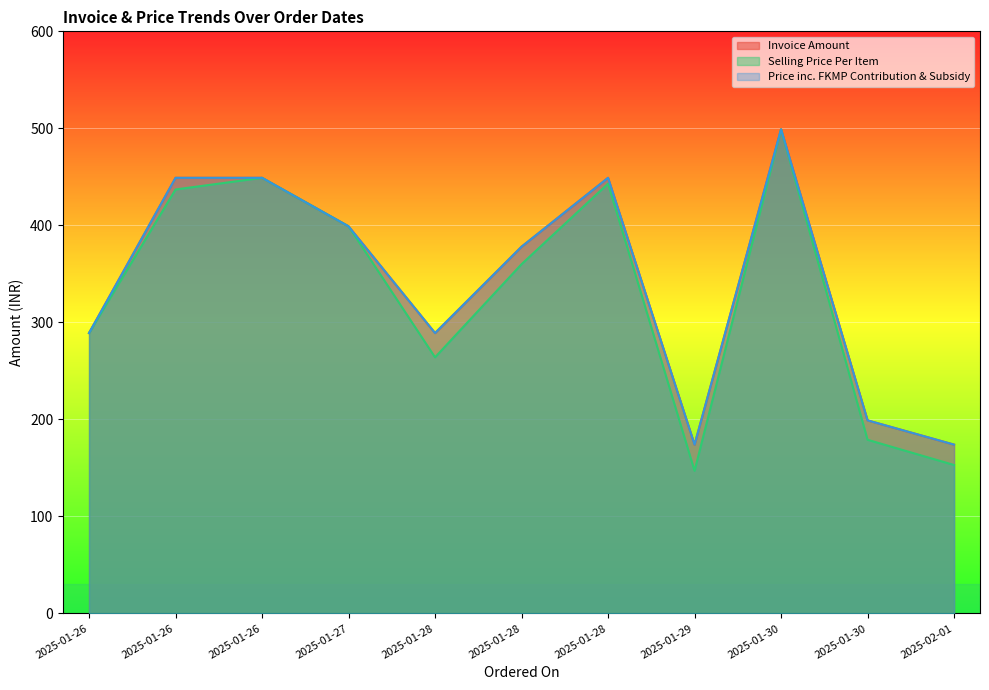

Which series changed the most between 2025-01-26 and 2025-01-30?

Selling Price Per Item